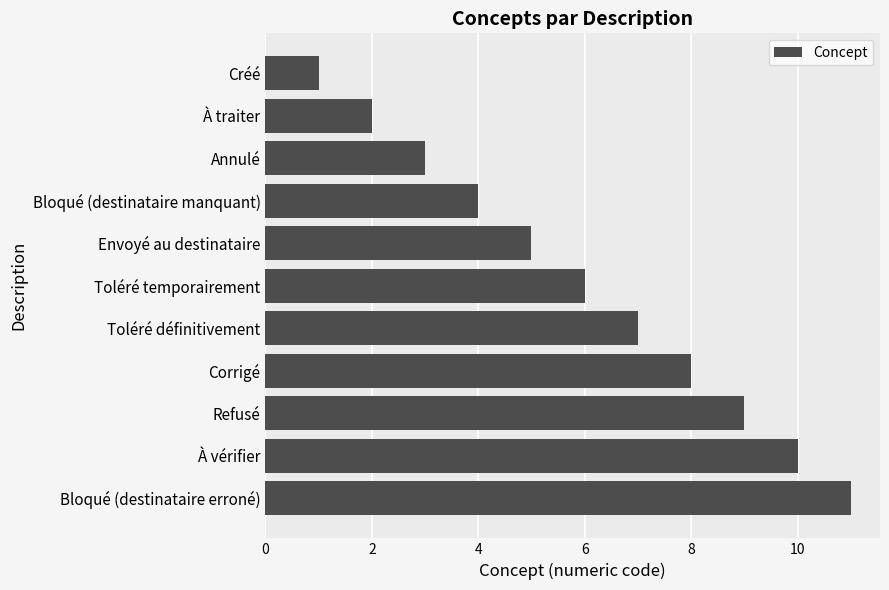

Rank the categories by value from highest to lowest.

Bloqué (destinataire erroné), À vérifier, Refusé, Corrigé, Toléré définitivement, Toléré temporairement, Envoyé au destinataire, Bloqué (destinataire manquant), Annulé, À traiter, Créé